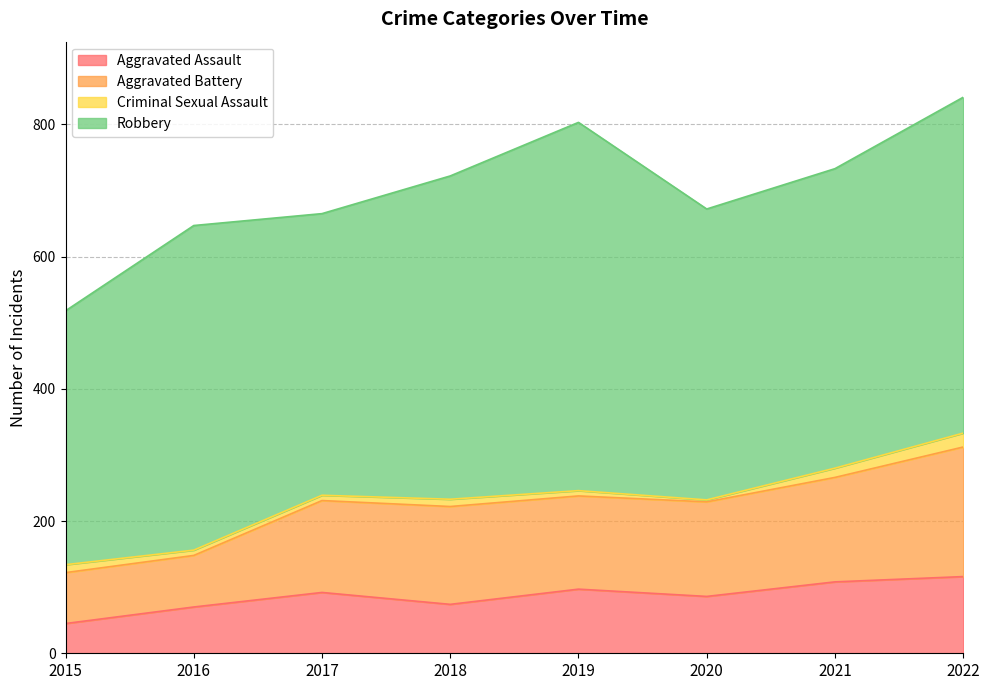

Which category has the lowest value in the Aggravated Assault series?

2015